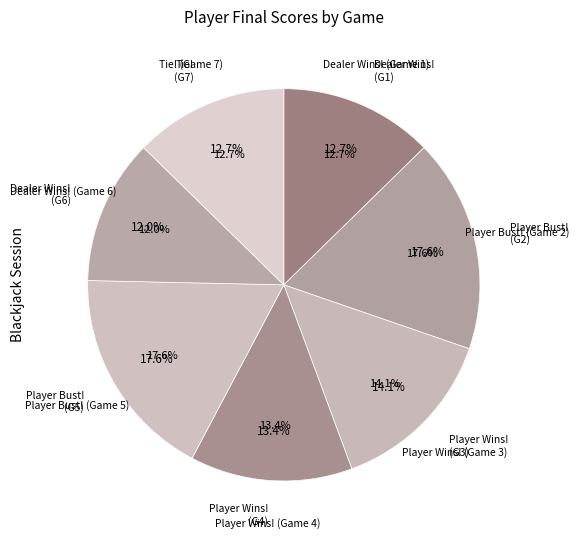

Is it true that Player Wins! (Game 3) is 7% of the pie?

False